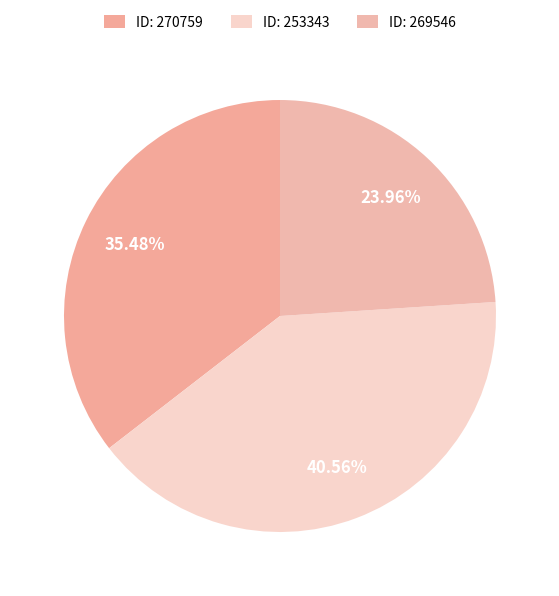

Rank the categories by value from lowest to highest.

269546, 270759, 253343